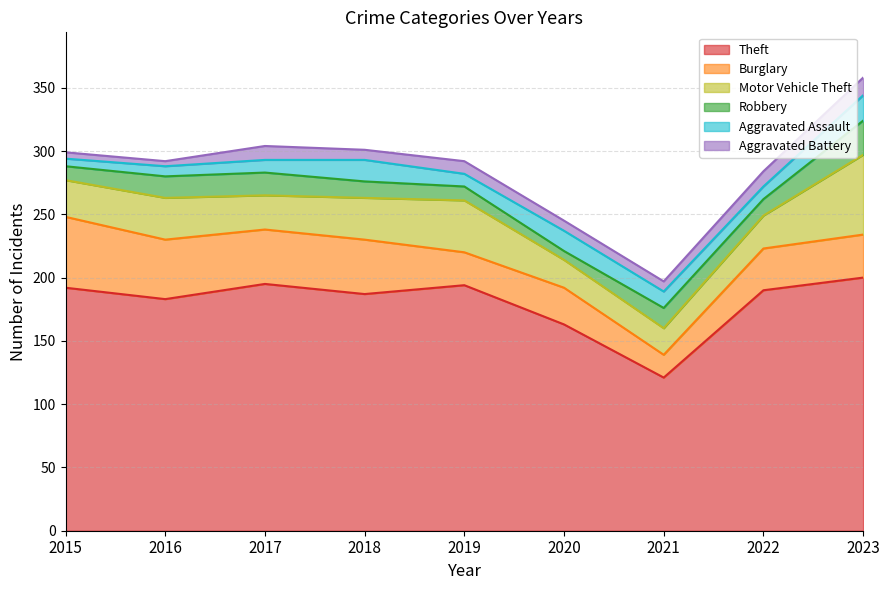

Which has a higher value, 2017 or 2022?

2017